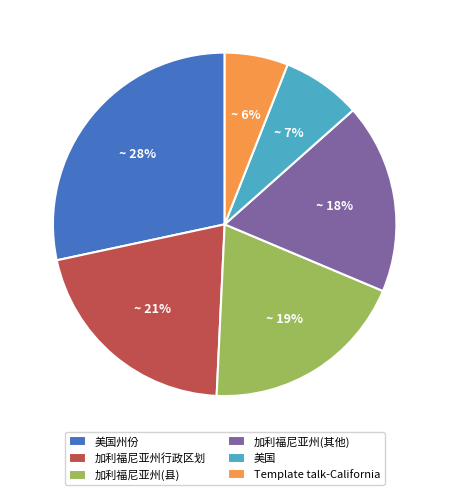

To the nearest percent, what is the difference between the 加利福尼亚州(县) and 加利福尼亚州(其他) slice percentages?

1%